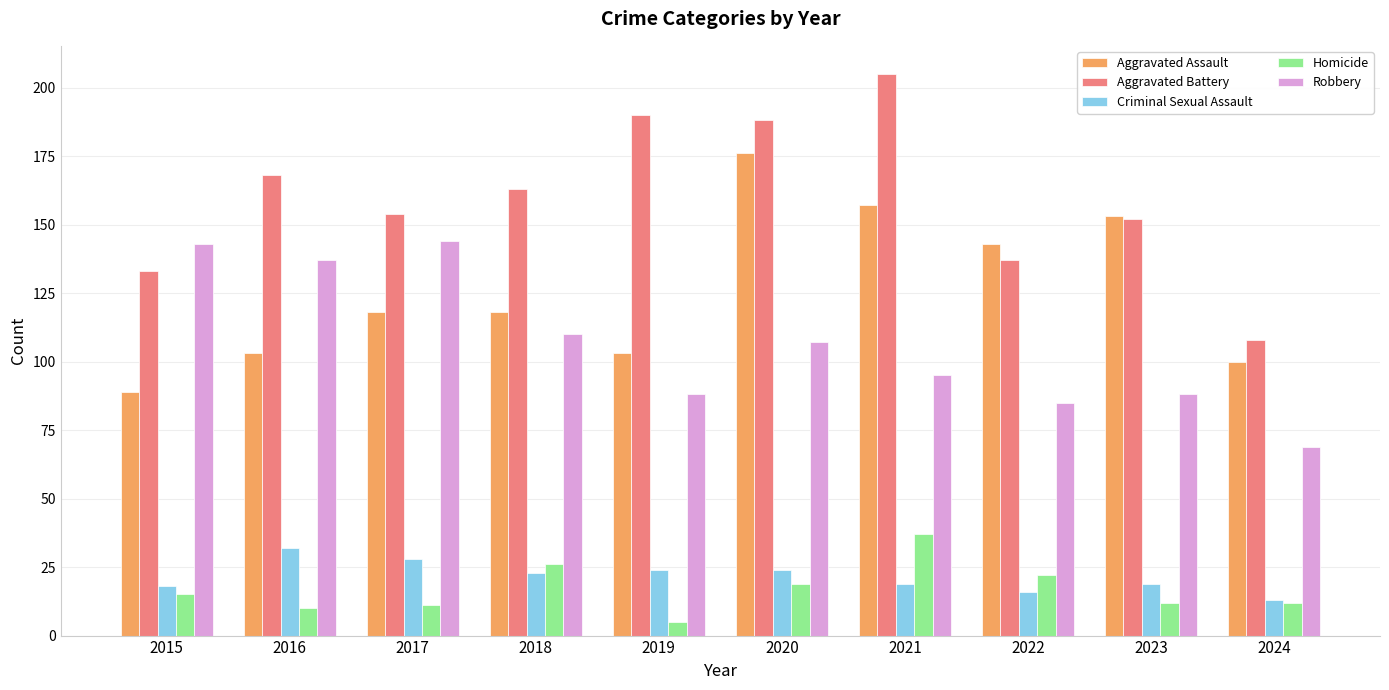

What are all the series names shown in the legend?

Aggravated Assault, Aggravated Battery, Criminal Sexual Assault, Homicide, Robbery